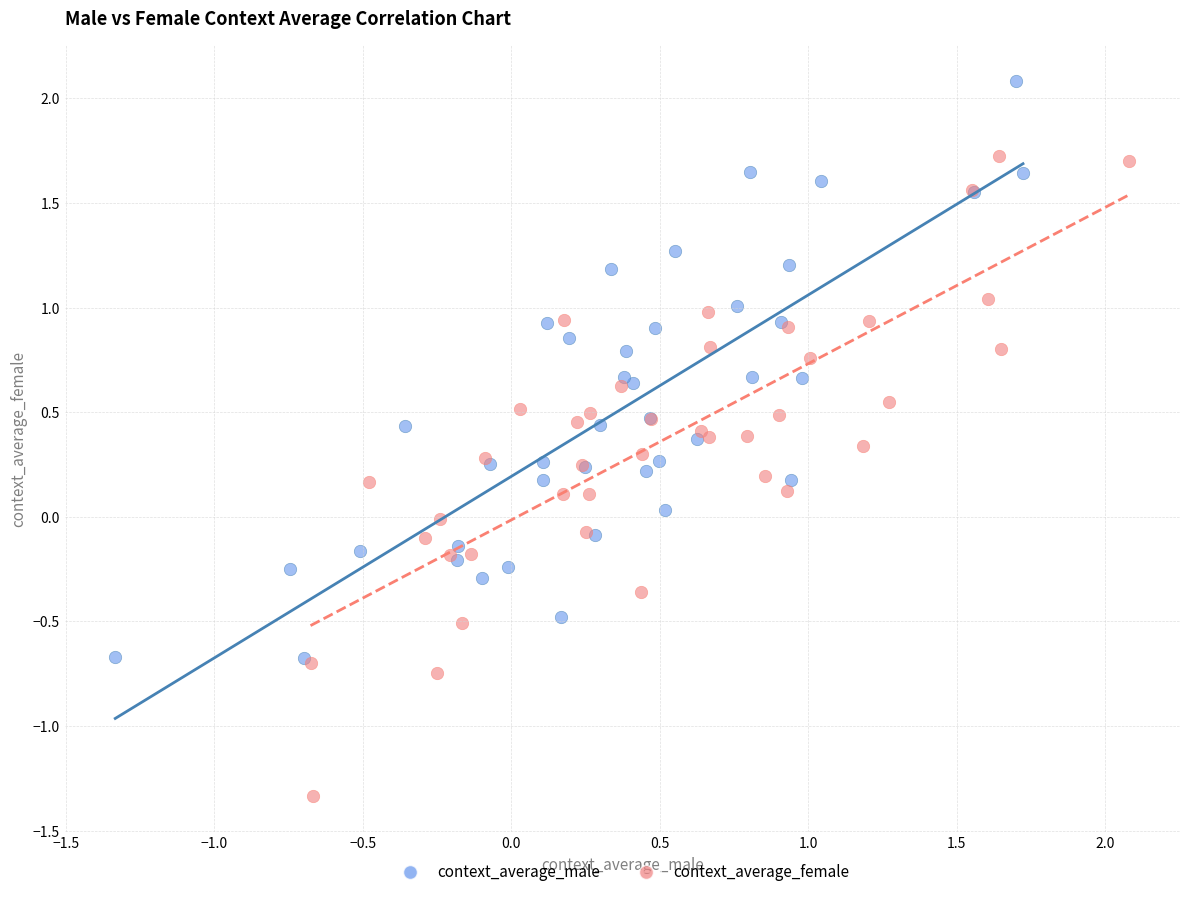

Which series reaches the maximum Y coordinate?

context_average_male